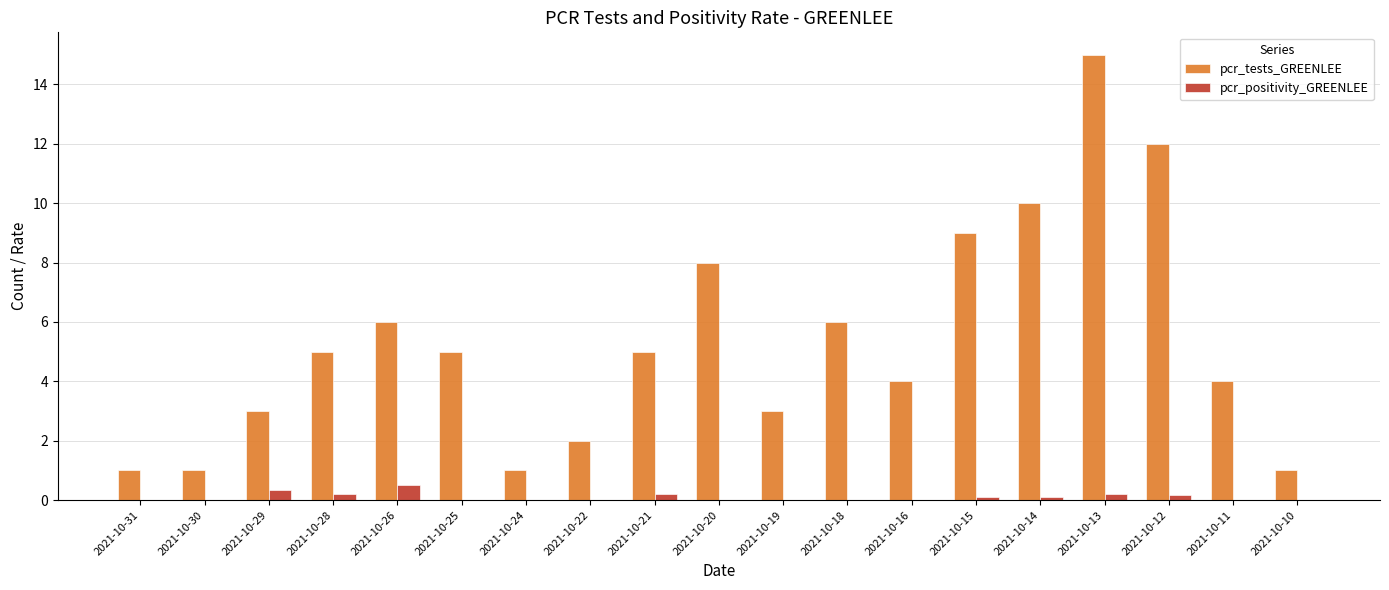

Which series changed the most between 2021-10-16 and 2021-10-12?

pcr_tests_GREENLEE